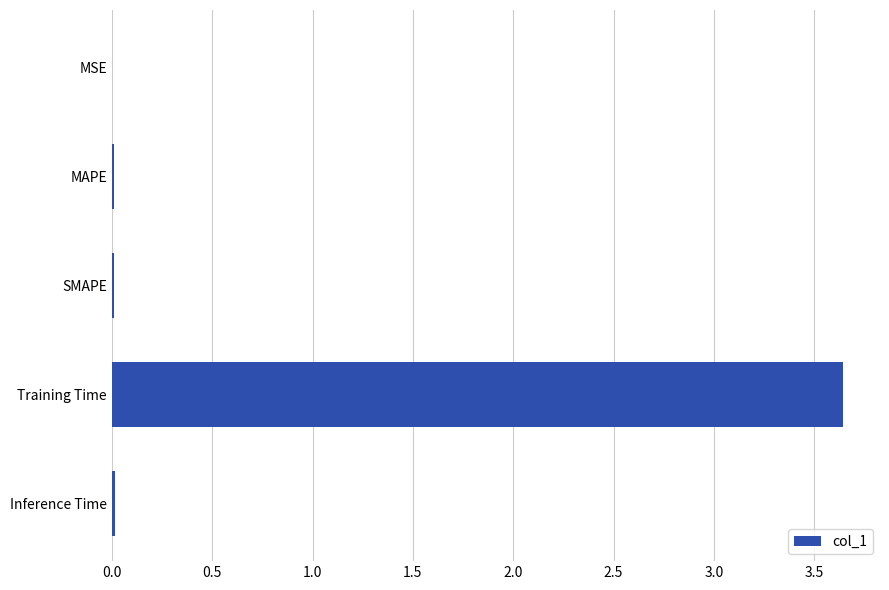

True or false: the data shows 0.0 at SMAPE.

True